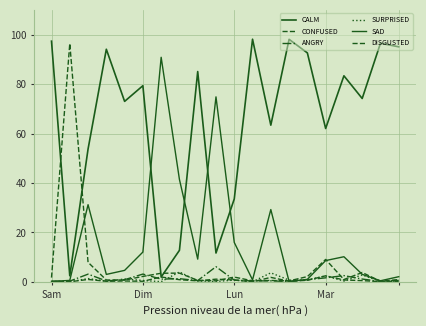

How many lines are shown in the chart?

6